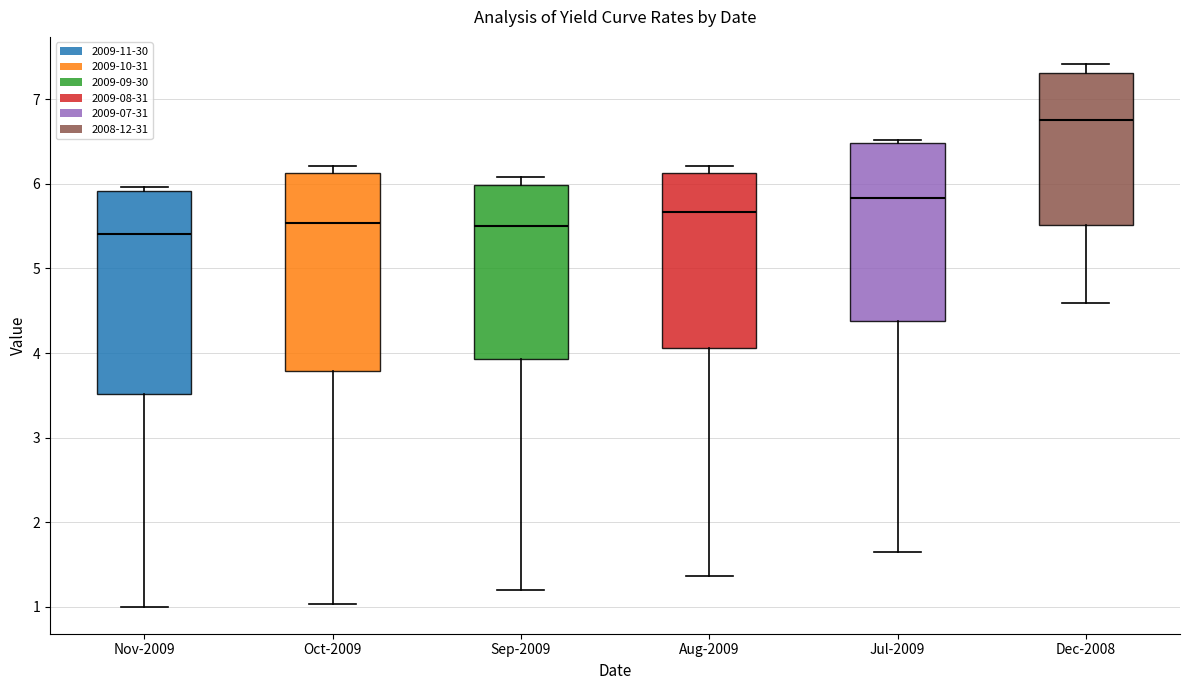

Reading left to right, read every box against the y-axis: the position of its median line, the range the box covers, and the ends of its whiskers. The values are not printed on the chart, so give them approximately, as read against the axis.

Nov-2009: median 5.4, box 3.5 to 5.9, whiskers 1.0 to 6.0
Oct-2009: median 5.5, box 3.8 to 6.1, whiskers 1.0 to 6.2
Sep-2009: median 5.5, box 3.9 to 6.0, whiskers 1.2 to 6.1
Aug-2009: median 5.7, box 4.1 to 6.1, whiskers 1.4 to 6.2
Jul-2009: median 5.8, box 4.4 to 6.5, whiskers 1.7 to 6.5 (just above the box's upper edge)
Dec-2008: median 6.8, box 5.5 to 7.3, whiskers 4.6 to 7.4